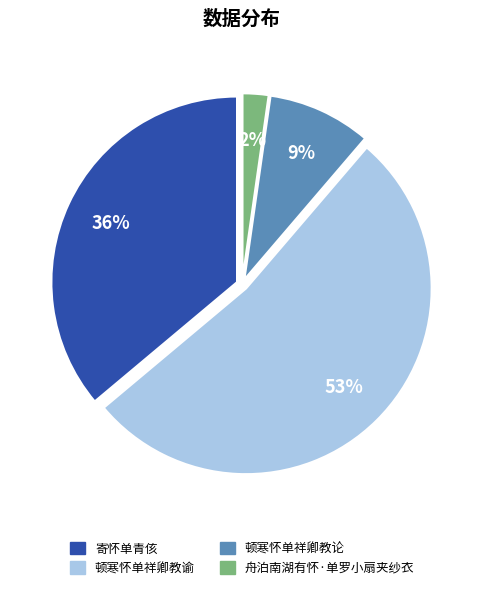

Do 寄怀单青侅 and 顿寒怀单祥卿教论 together represent more than half of the pie?

No